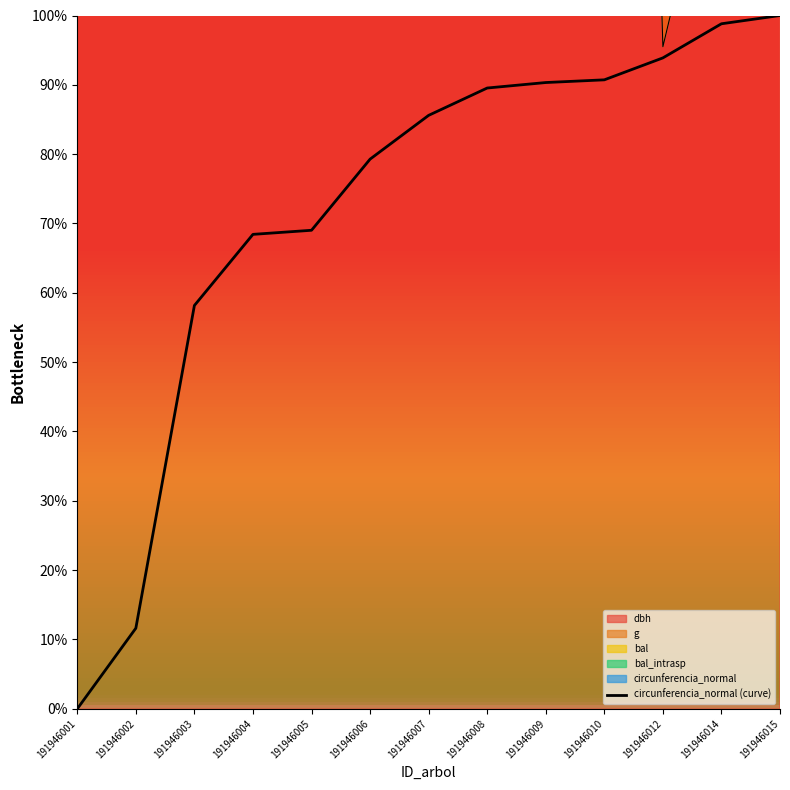

Reading left to right, list all the values displayed in this chart.

0.0	11.6	58.2	68.4	69.0	79.3	85.6	89.5	90.3	90.7	93.9	98.8	100.0